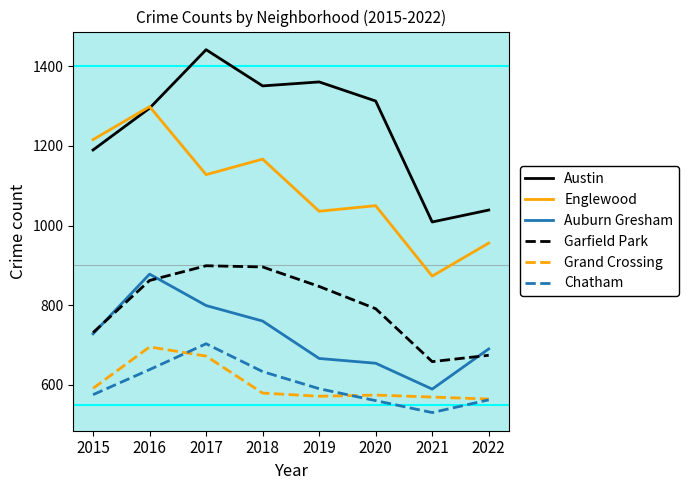

True or false: Auburn Gresham and Chatham intersect in this chart.

False